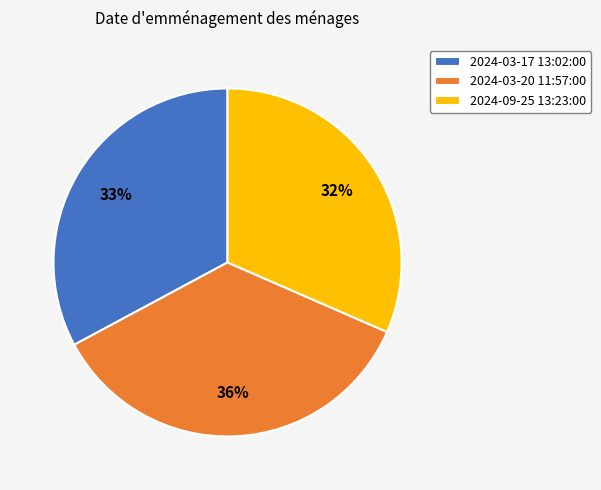

Count the number of slices in the pie.

3